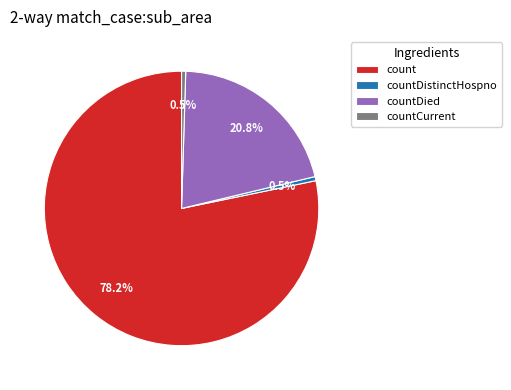

To the nearest percent, what portion does count represent?

78%